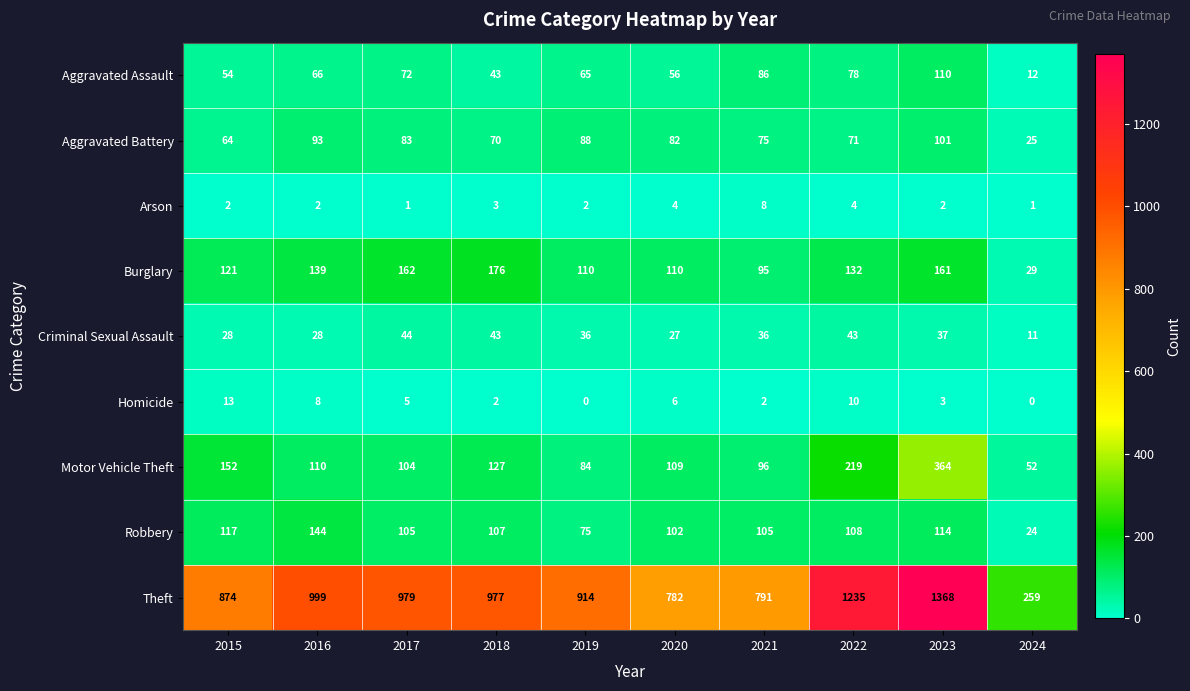

At which label is Aggravated Battery closest to 63?

2015